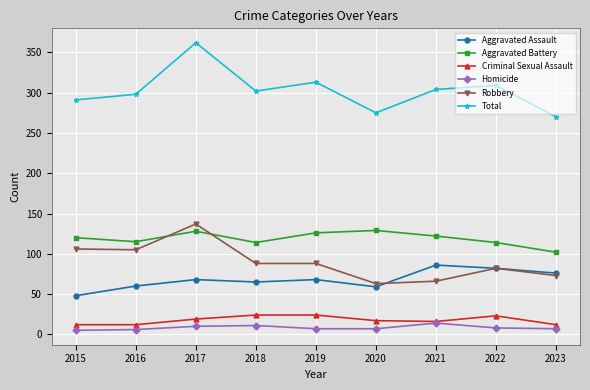

Is it true that Total equals 270 at 2023?

True